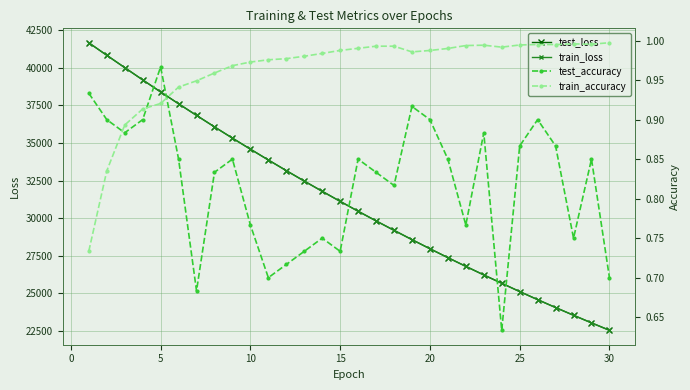

True or false: test_loss has more than 1 interior local peaks.

False